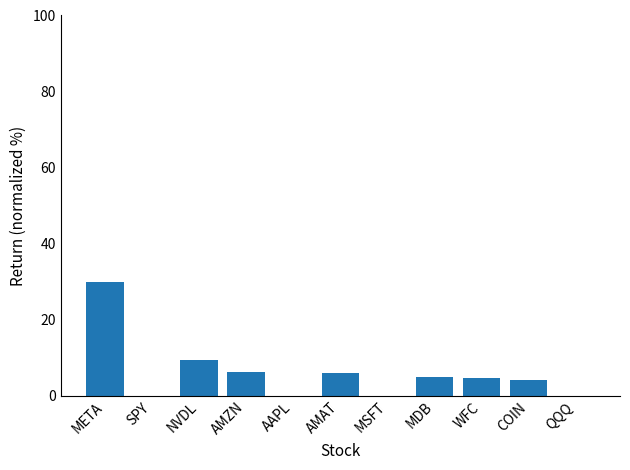

Which category has the highest value across all series?

META